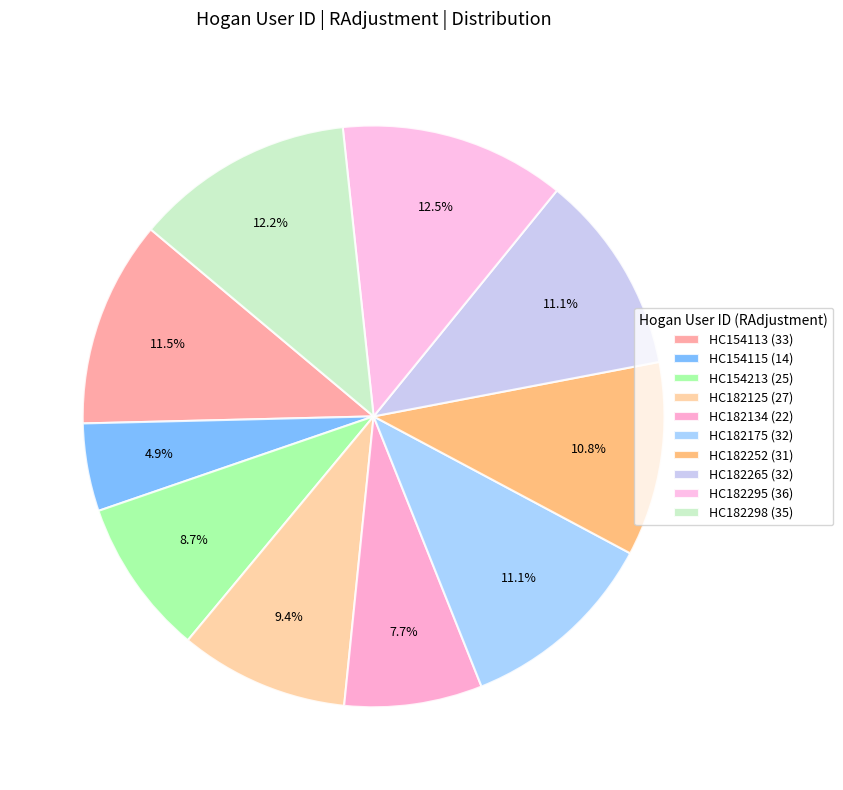

What is the change in value from HC154213 to HC182298?

+10